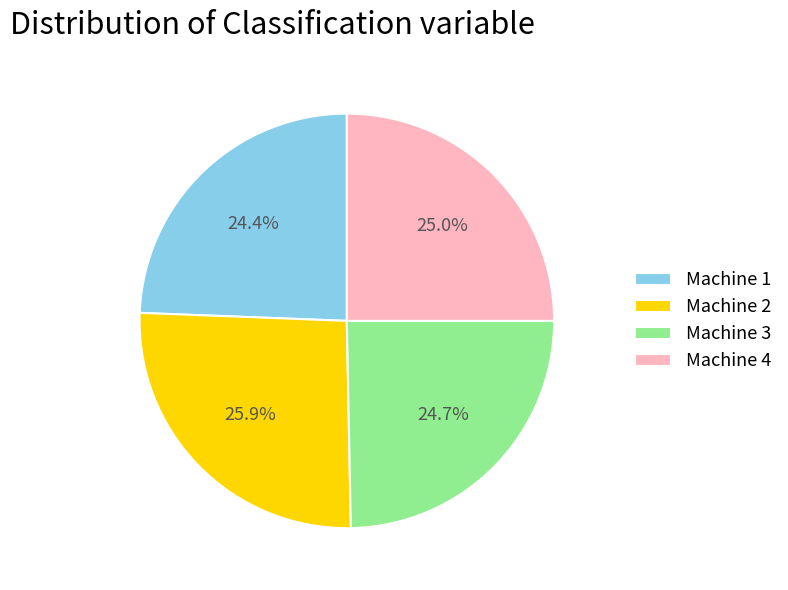

Do Machine 3 and Machine 2 together represent more than half of the pie?

Yes